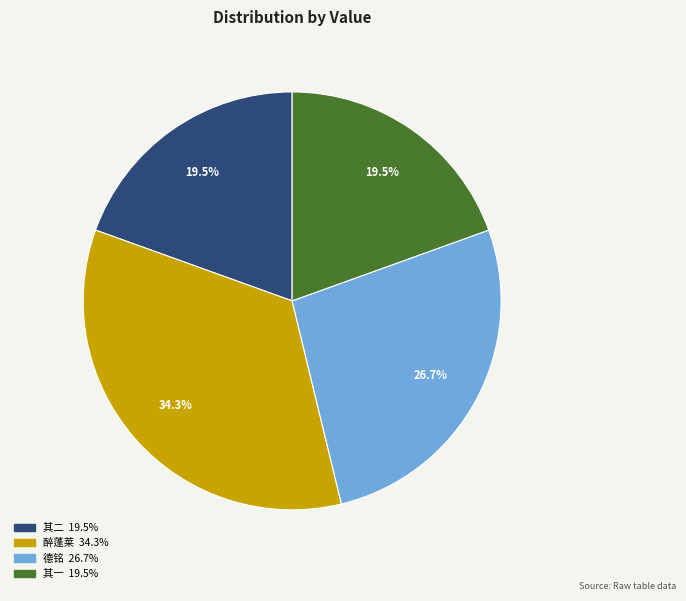

Is there any slice that represents more than half of the pie?

No